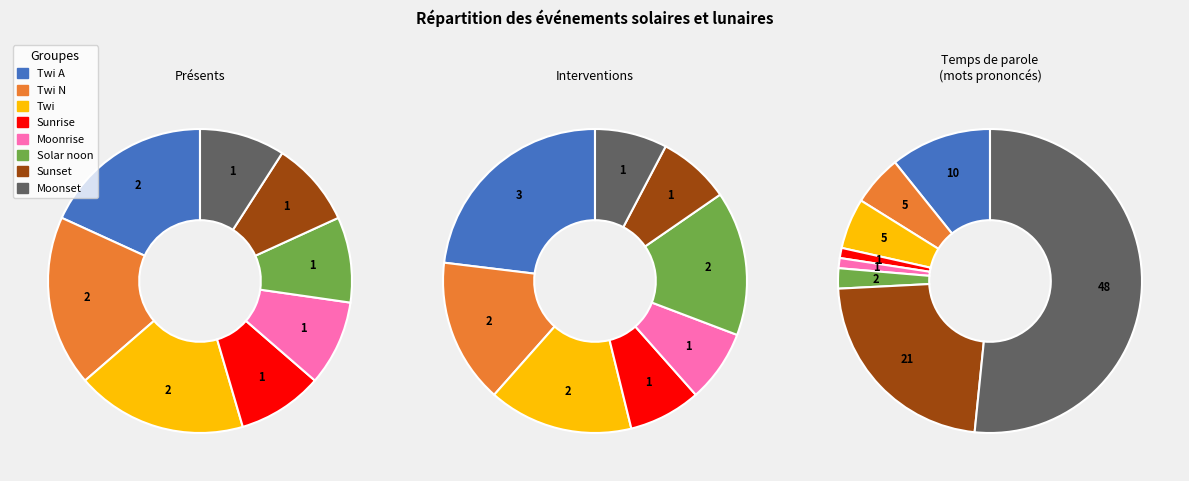

To the nearest percent, what portion does Twi represent?

18%